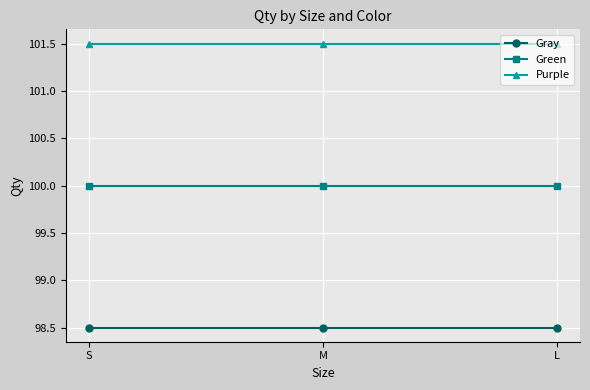

What is the label of the 2nd point from the right?

M